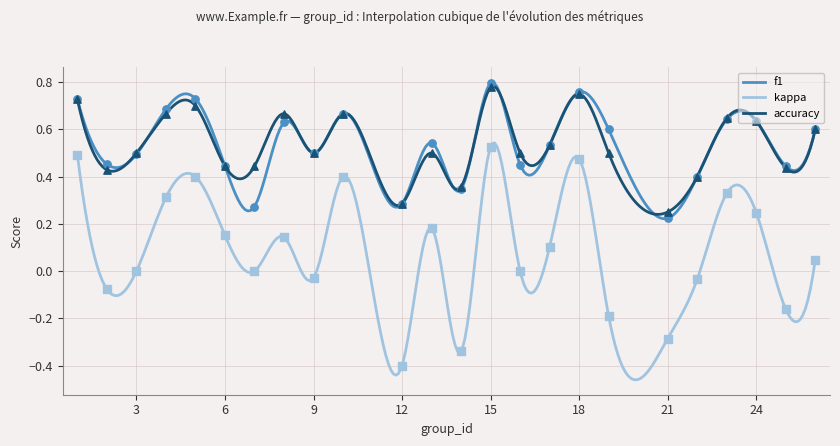

Which series reaches the maximum Y coordinate?

f1